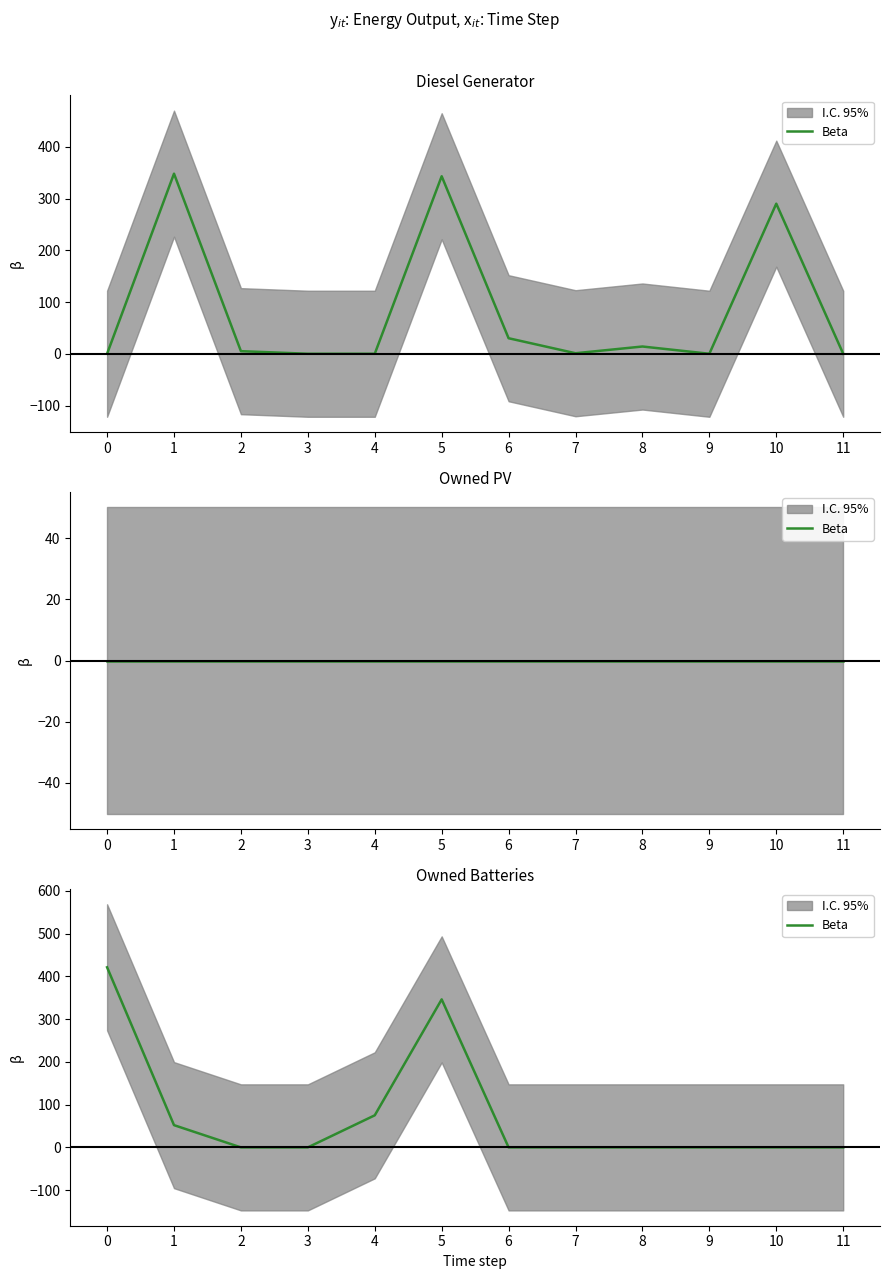

Where is the first local maximum?

5